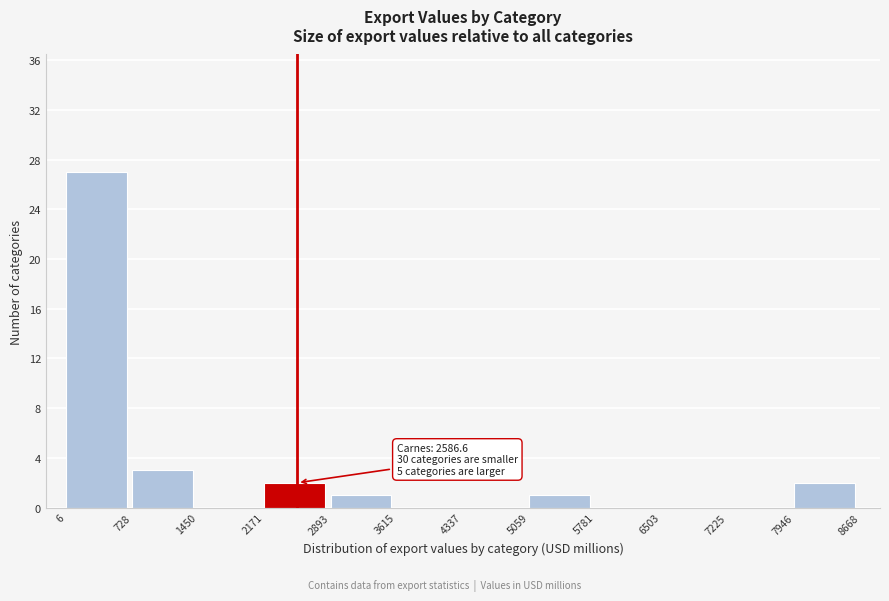

Over which range of the x-axis is the bar tallest?

6 to 728